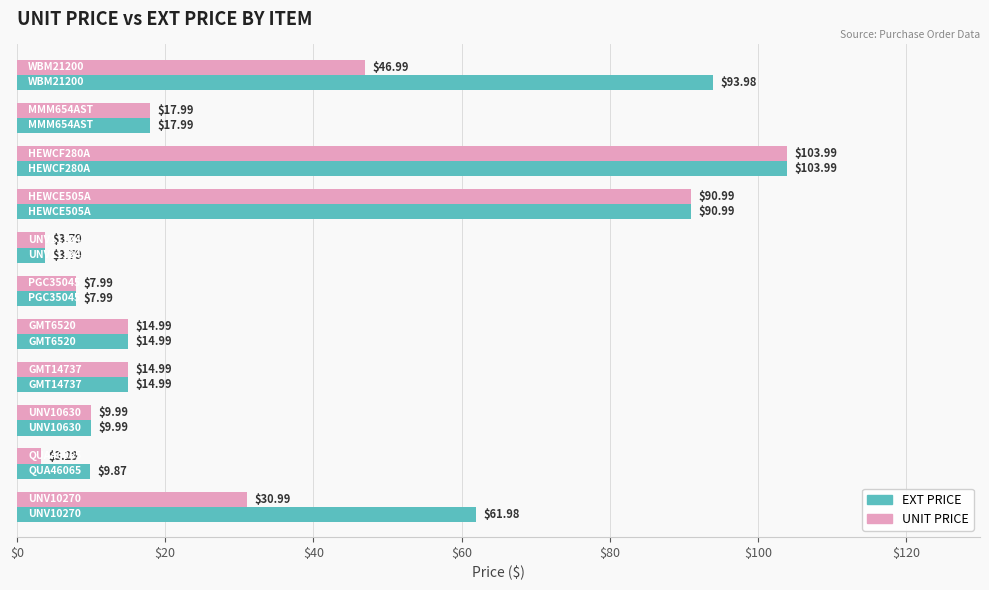

What is the difference between the maximum and minimum values in the UNIT PRICE series?

100.7